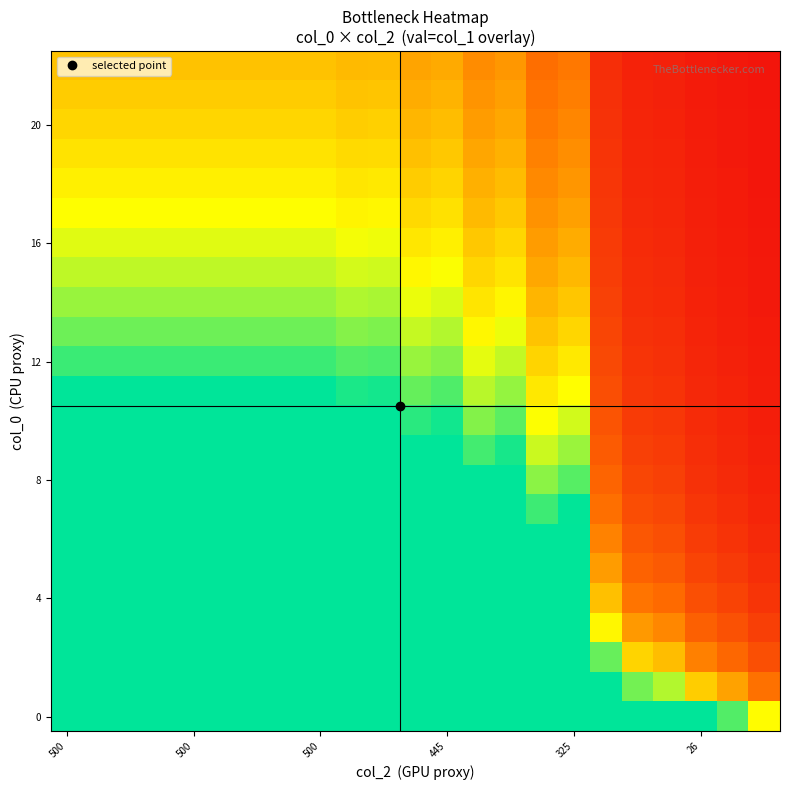

What is the greatest value displayed?

1.0